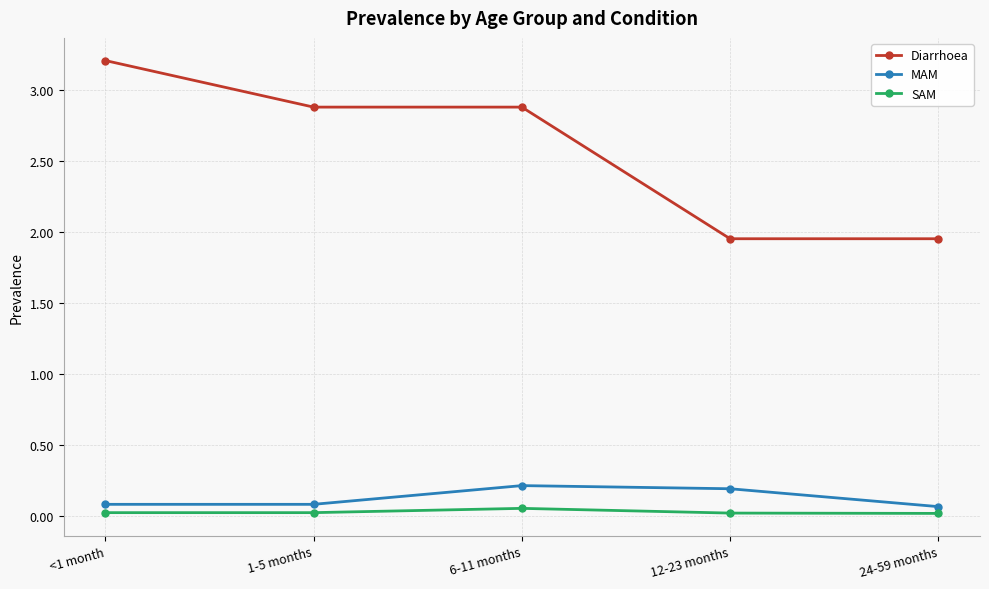

In SAM, how many points are higher than both neighbors (excluding endpoints)?

1